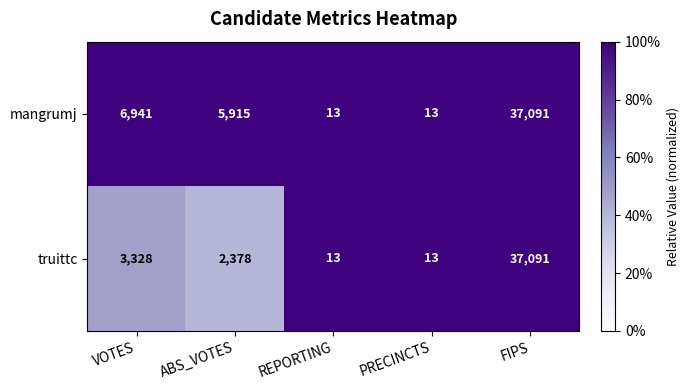

What is the total value across all series at PRECINCTS?

26